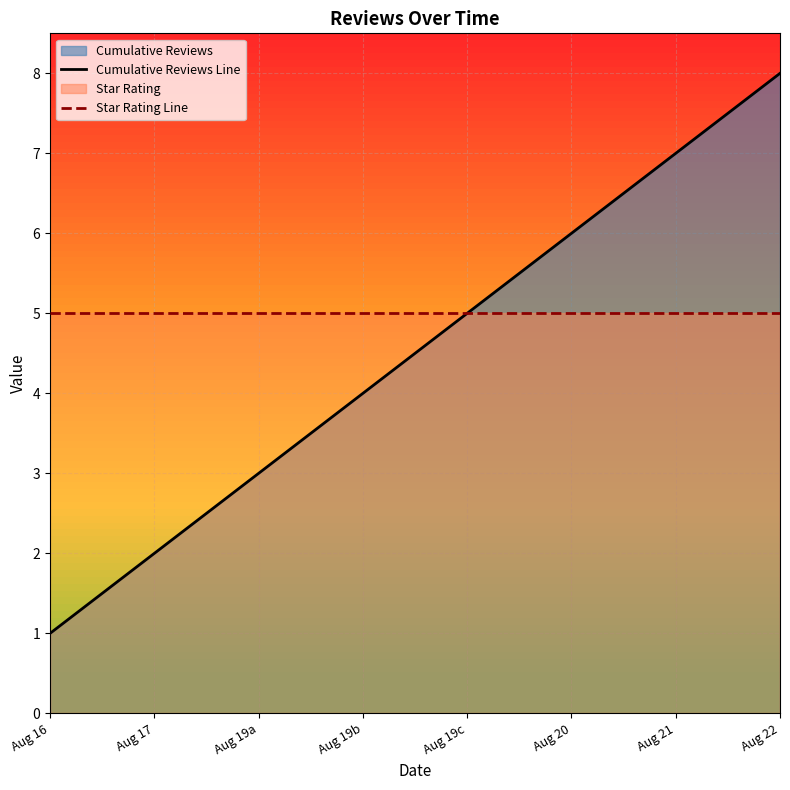

Which series has the largest total across all categories?

Star Rating Line